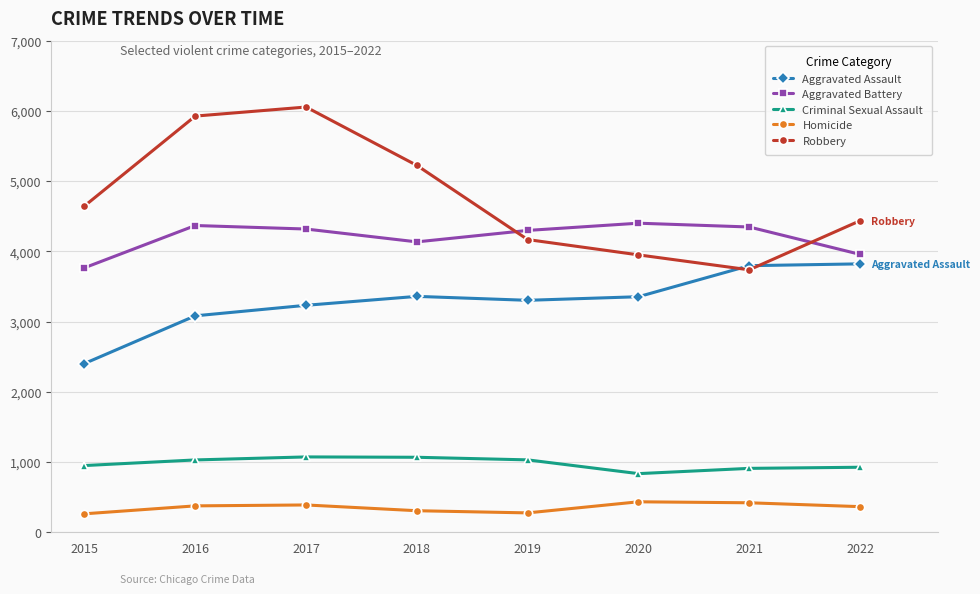

What is the highest value of the Robbery series?

6055